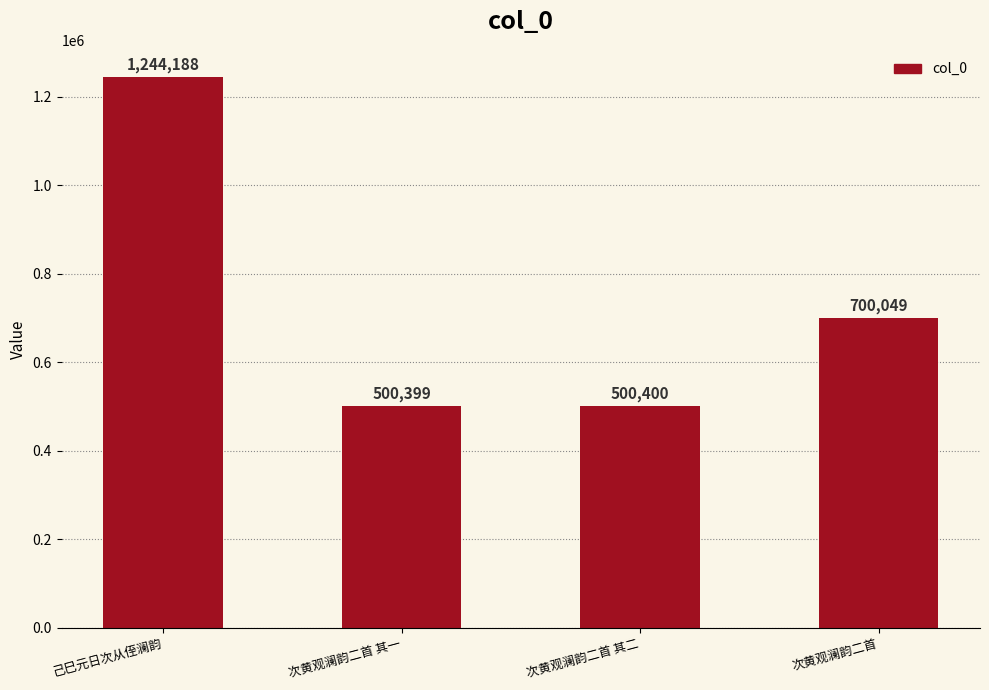

What is the difference between the second highest and second lowest values?

199649